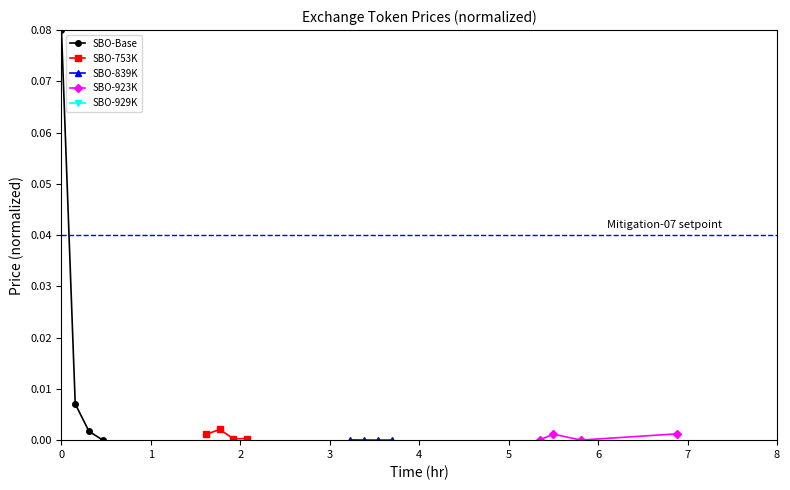

Reading left to right, what are all the values shown in this chart?

SBO-Base: 0.1	0.0	0.0	0.0
SBO-753K: 0.0	0.0	0.0	0.0
SBO-839K: 0.0	0.0	0.0	0.0
SBO-923K: 0.0	0.0	0.0	0.0
SBO-929K: 0.0	0.0	0.0	0.0